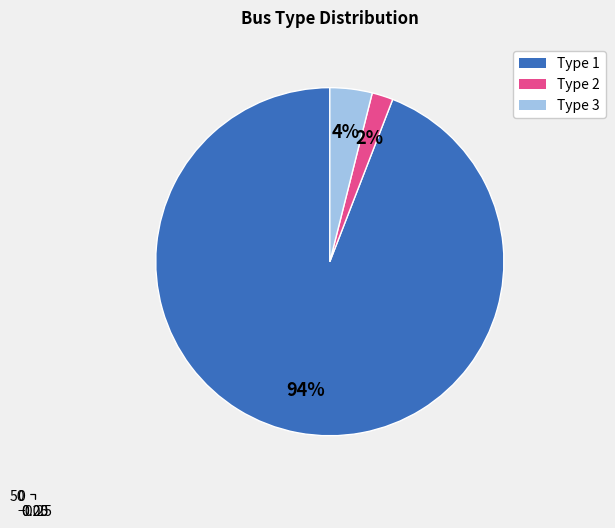

How many segments does this pie chart have?

3